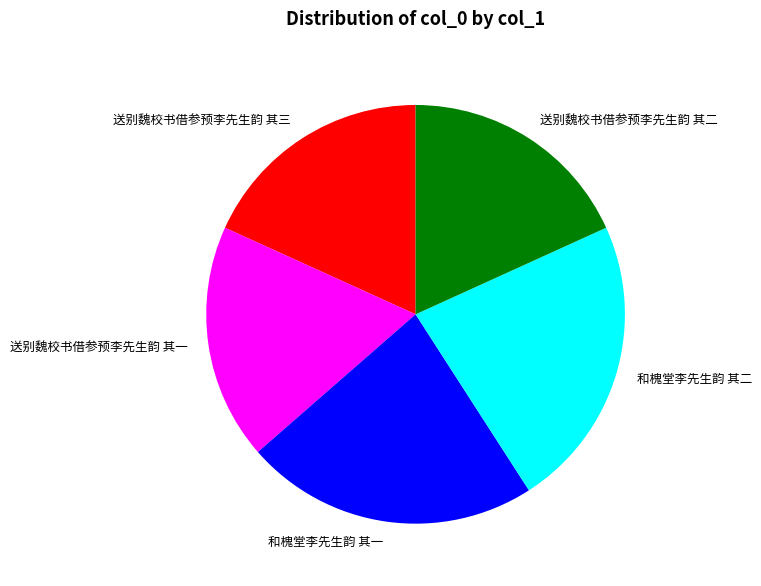

Does 送别魏校书借参预李先生韵 其二 represent more than half of the total?

No